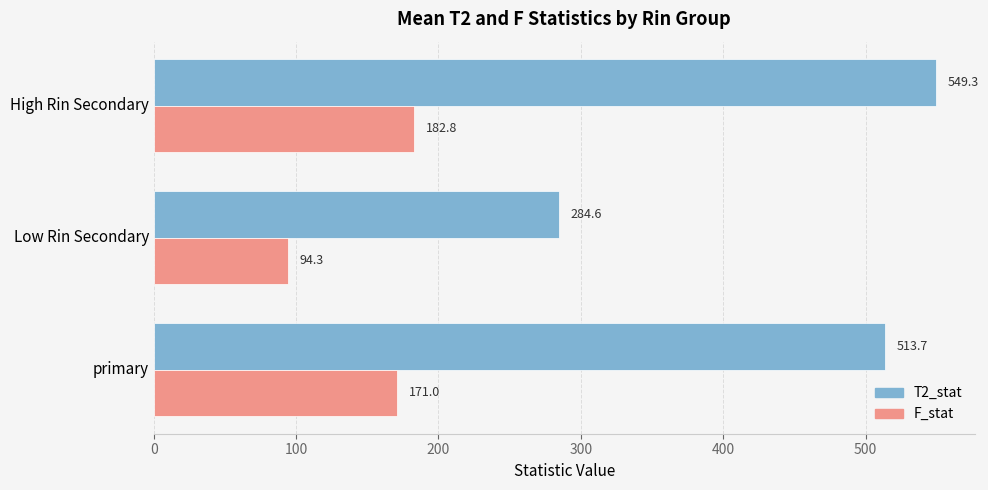

At which label is F_stat closest to 138?

primary